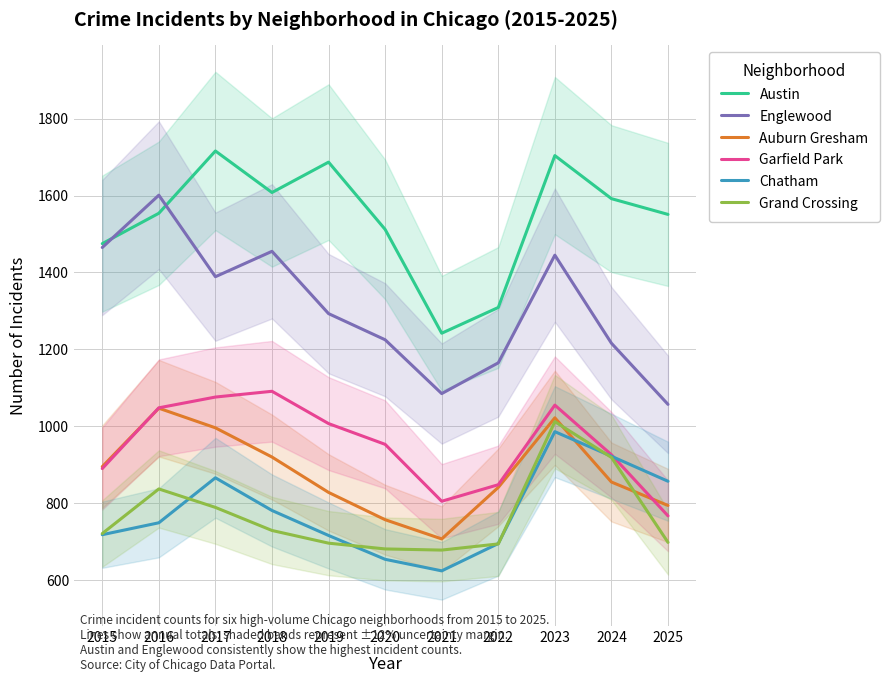

At 2015, list the series in order from largest to smallest.

Austin, Englewood, Auburn Gresham, Garfield Park, Grand Crossing, Chatham